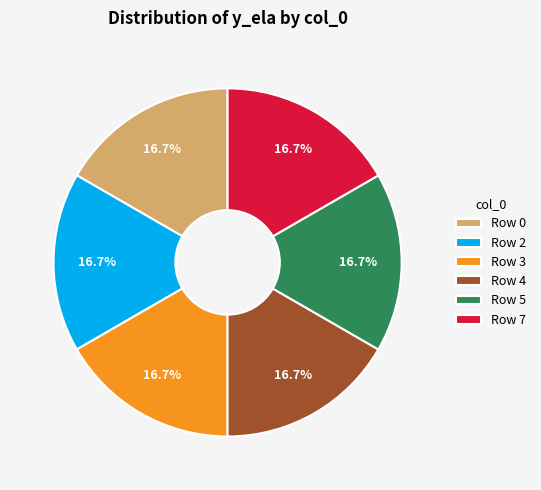

How many slices are in this pie chart?

6